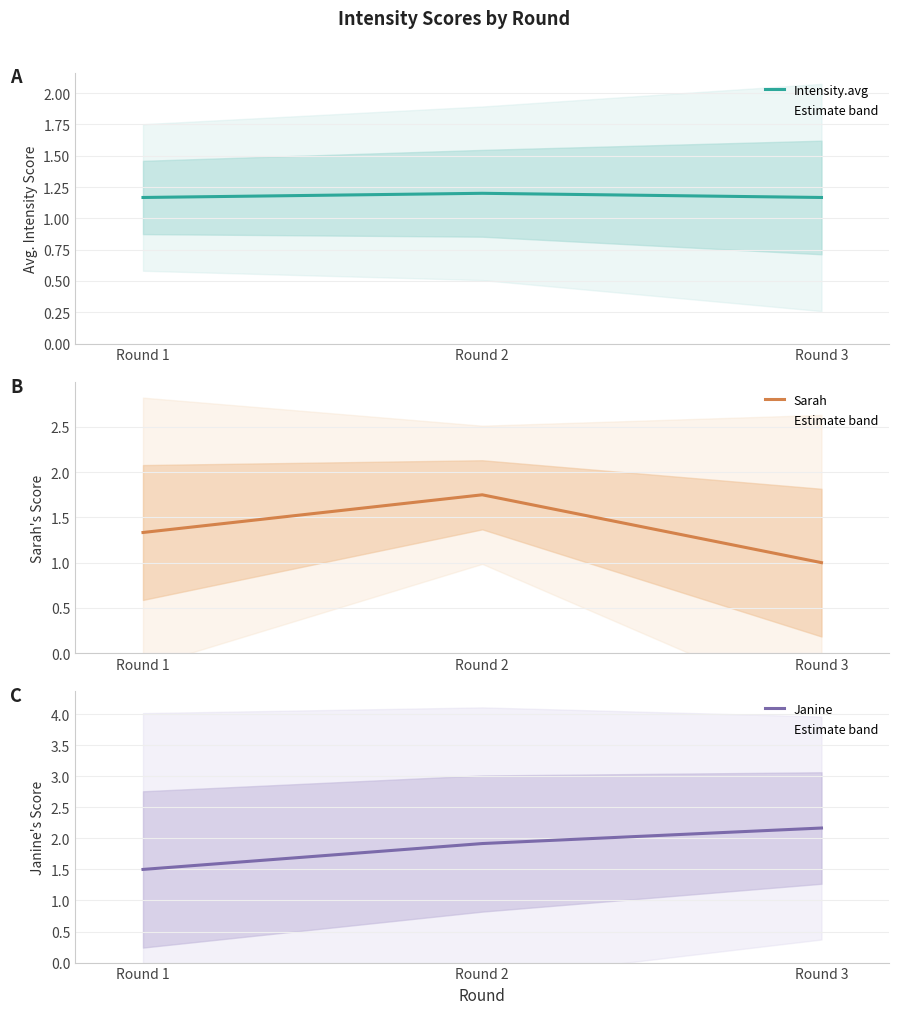

Between Round 1 and Round 3, which series saw the biggest shift?

Janine